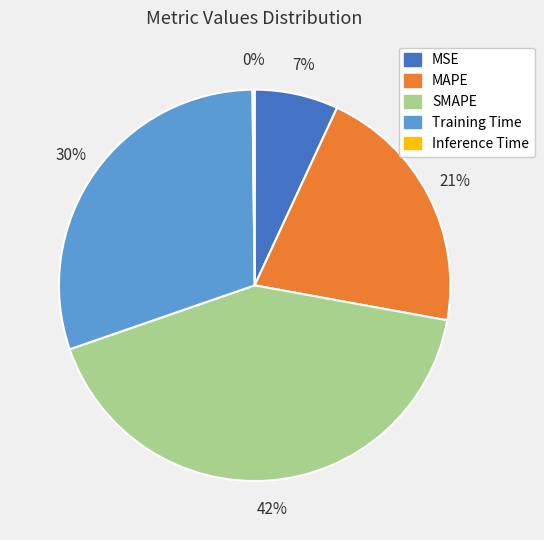

Is it true that MAPE is 21% of the pie?

True